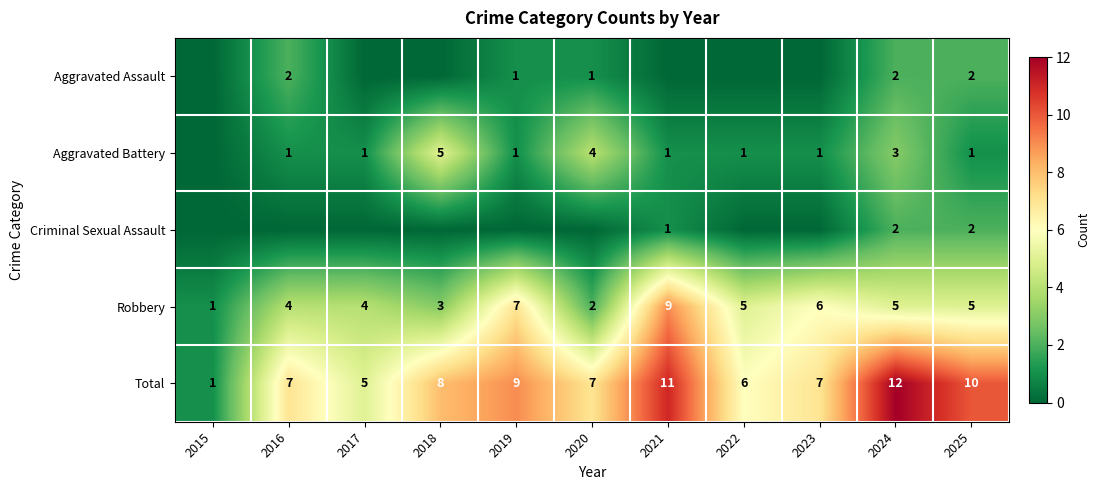

What is the difference between the Aggravated Battery values at 2018 and 2025?

4